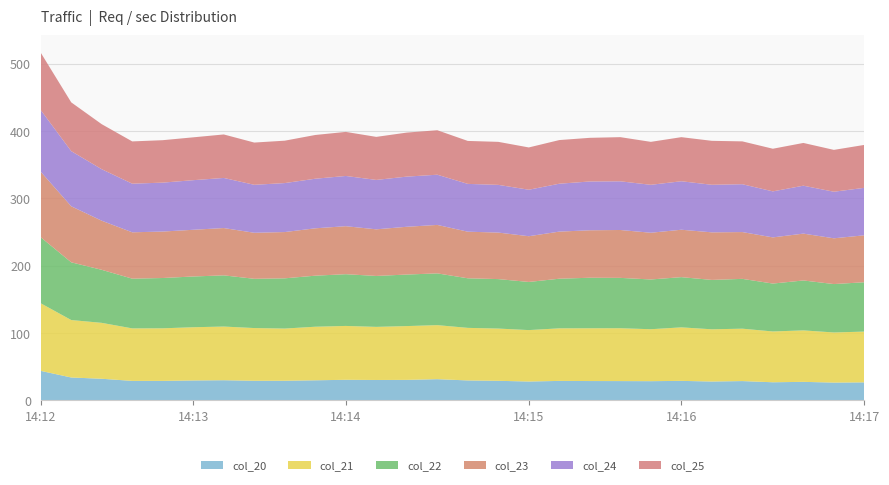

What is the highest value of the col_20 series?

43.7